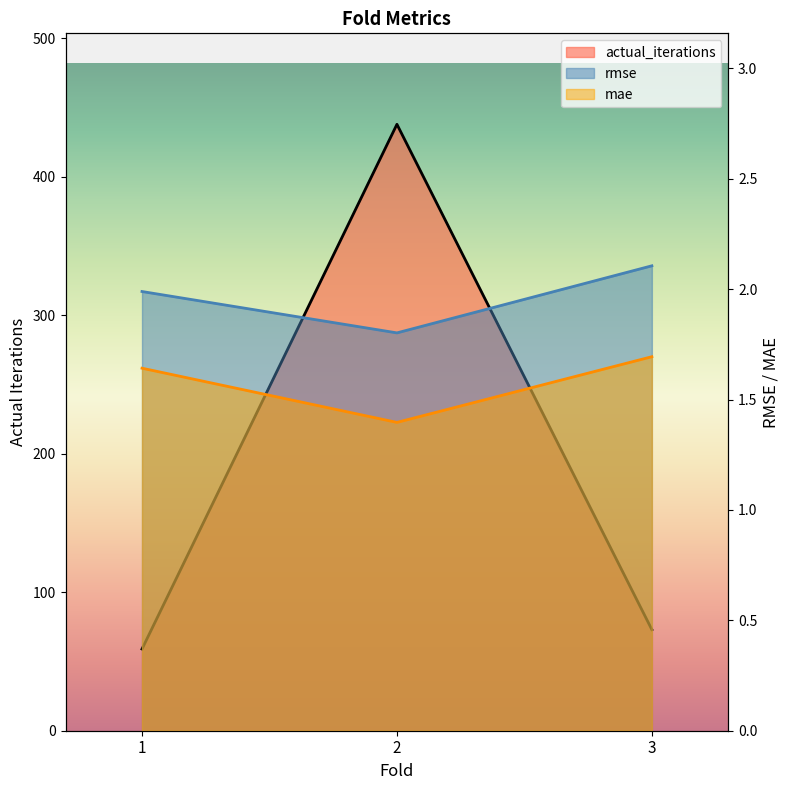

Between 1 and 3, which is larger?

3